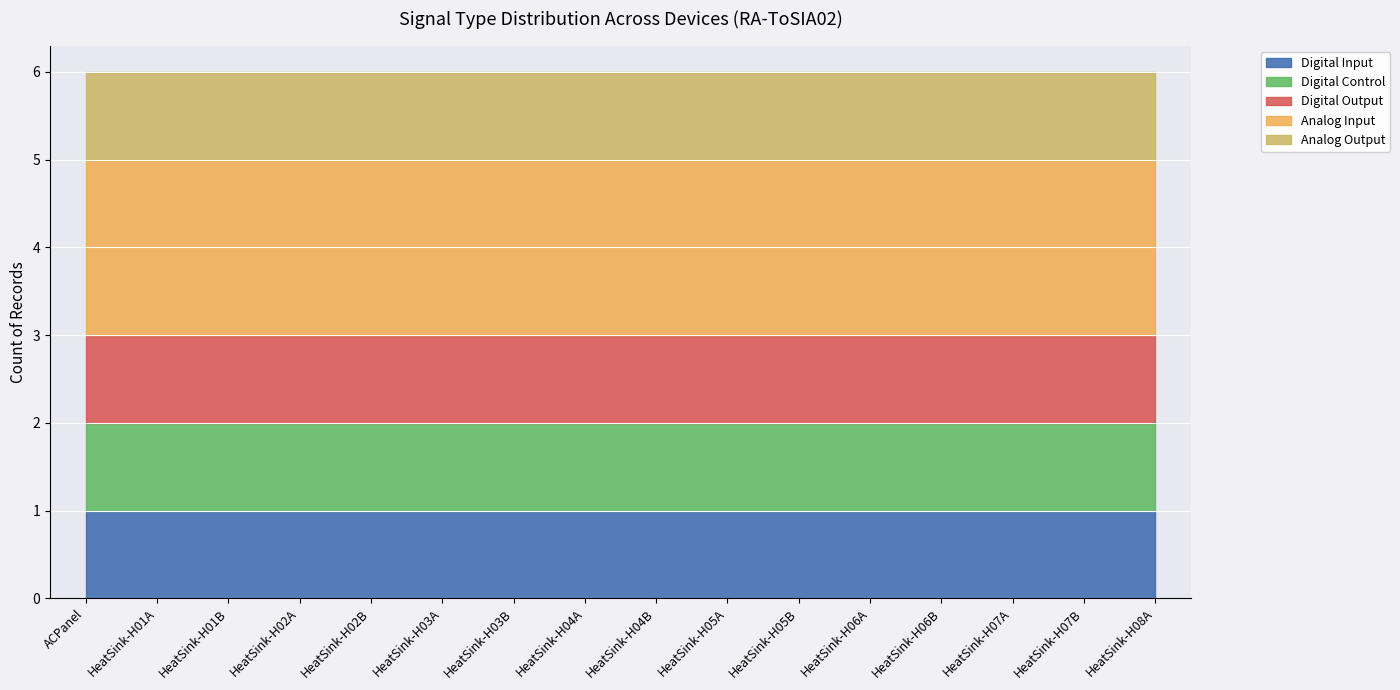

At which label does Analog Input reach its minimum?

ACPanel